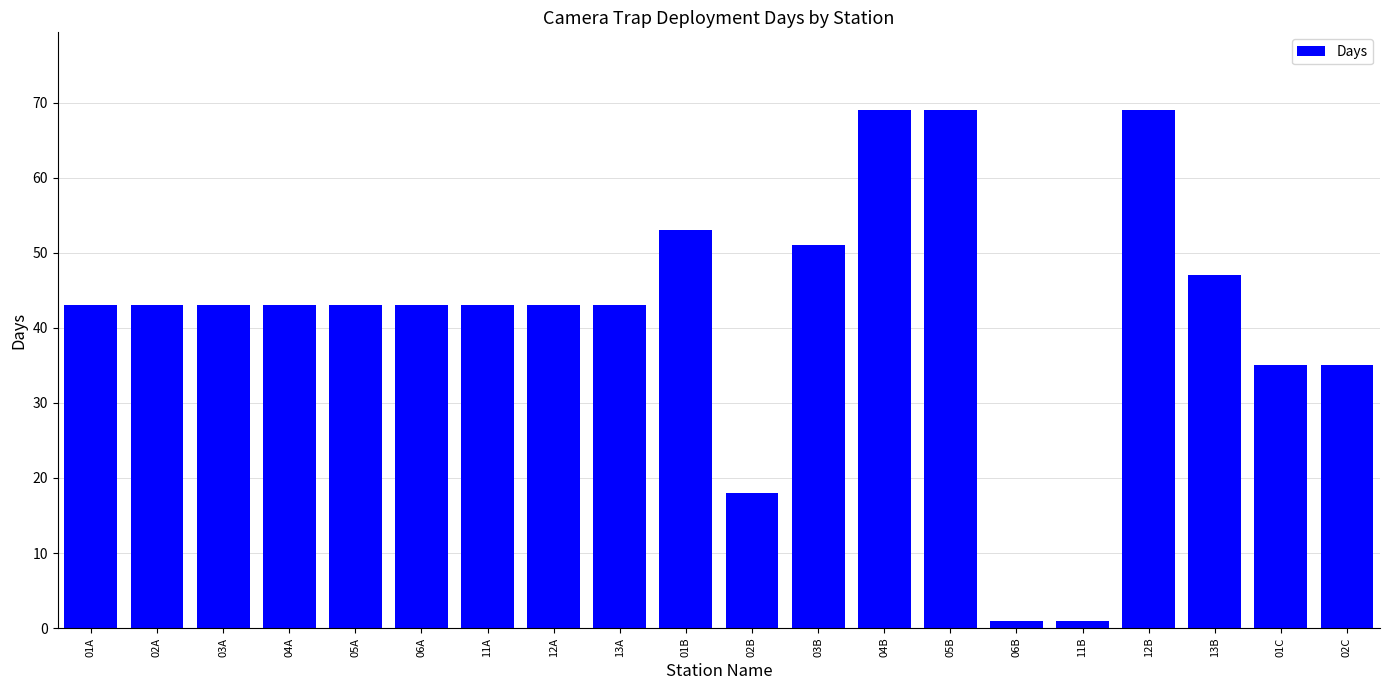

What is the ratio of the value at 04B to the value at 06A?

1.6